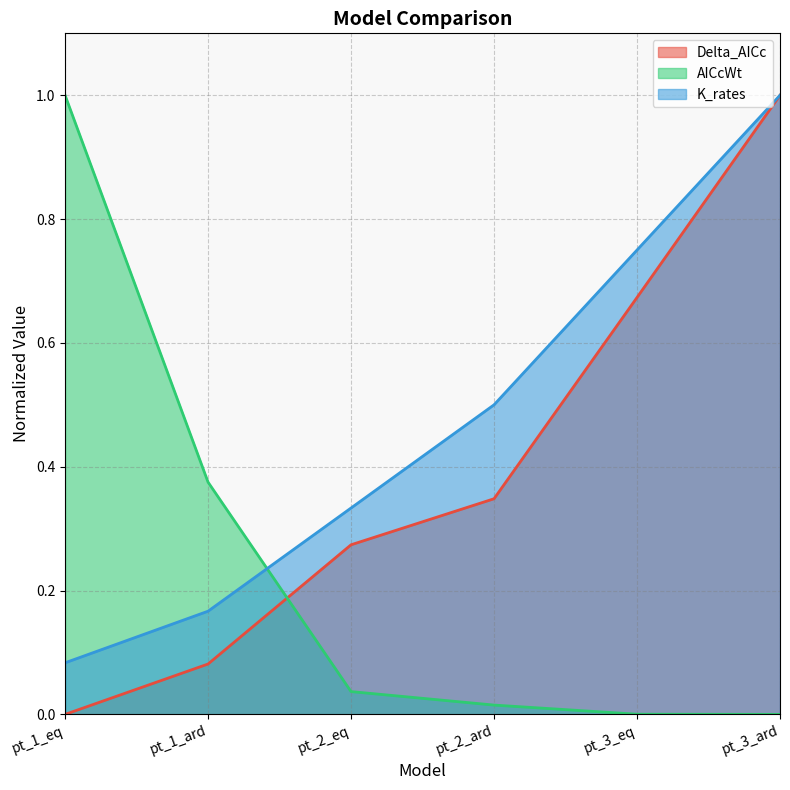

Reading left to right, what are all the values shown in this chart?

Delta_AICc: pt_1_eq=0.0	pt_1_ard=0.1	pt_2_eq=0.3	pt_2_ard=0.3	pt_3_eq=0.7	pt_3_ard=1.0
AICcWt: pt_1_eq=1.0	pt_1_ard=0.4	pt_2_eq=0.0	pt_2_ard=0.0	pt_3_eq=0.0	pt_3_ard=0.0
K_rates: pt_1_eq=0.1	pt_1_ard=0.2	pt_2_eq=0.3	pt_2_ard=0.5	pt_3_eq=0.8	pt_3_ard=1.0